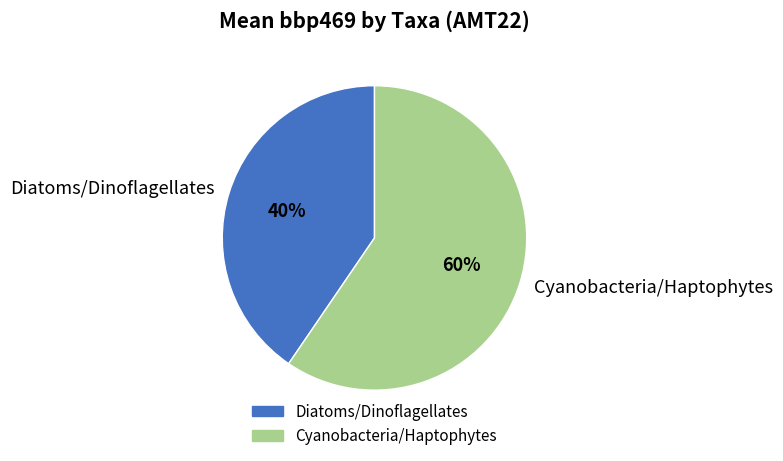

How many segments does this pie chart have?

2